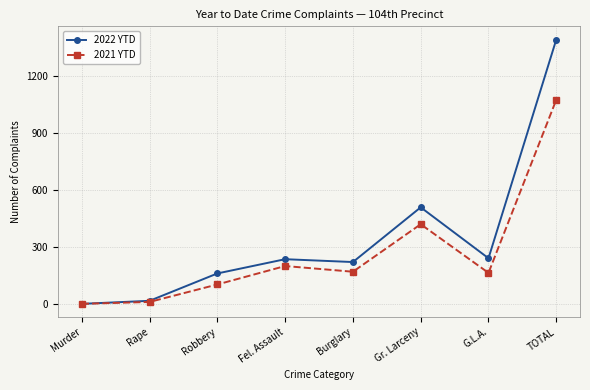

Rank the series by their average value, from lowest to highest.

2021 YTD, 2022 YTD